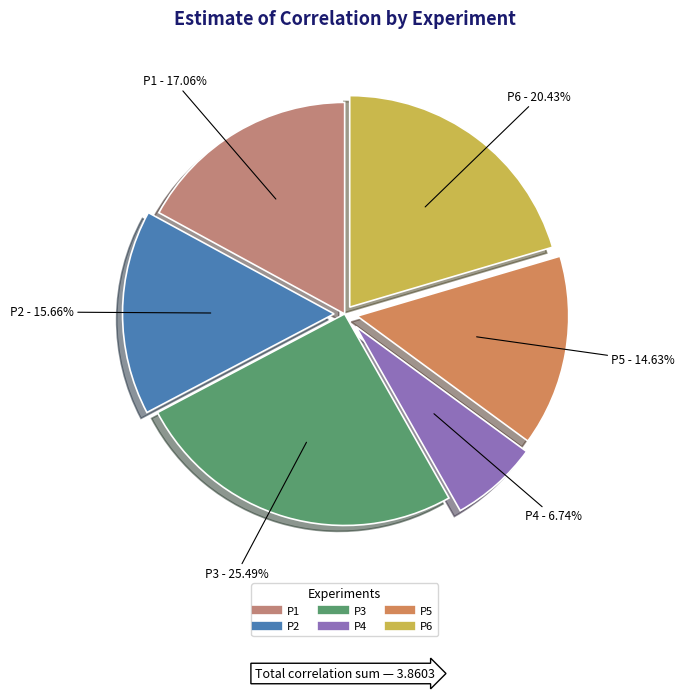

To the nearest percent, what is the average slice percentage?

17%